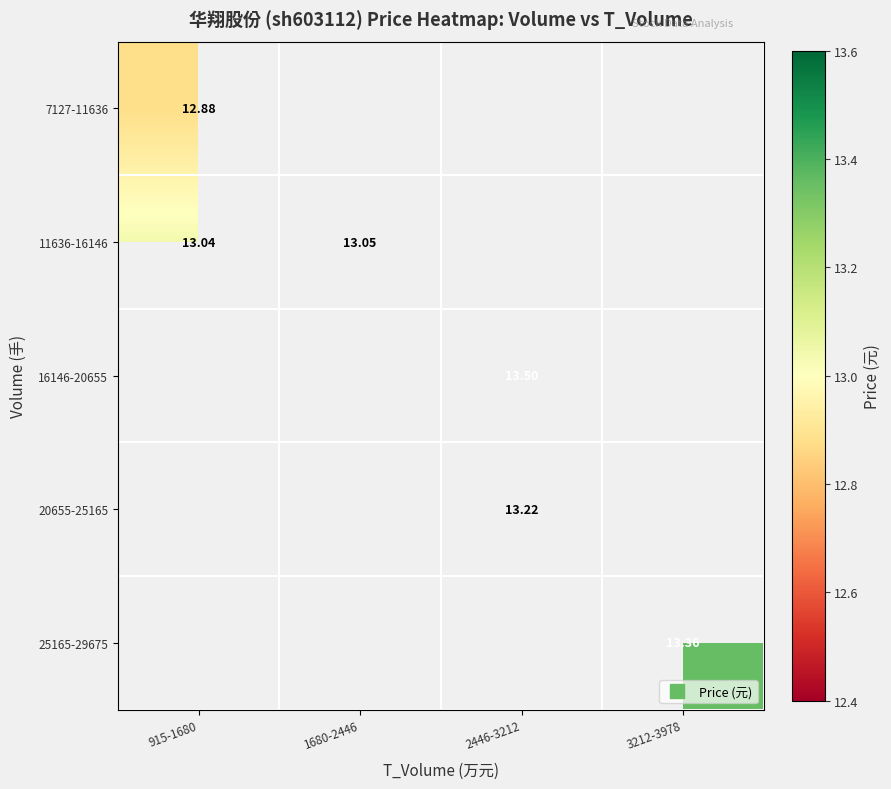

Which category has the lowest value in the 7127-11636 series?

915-1680